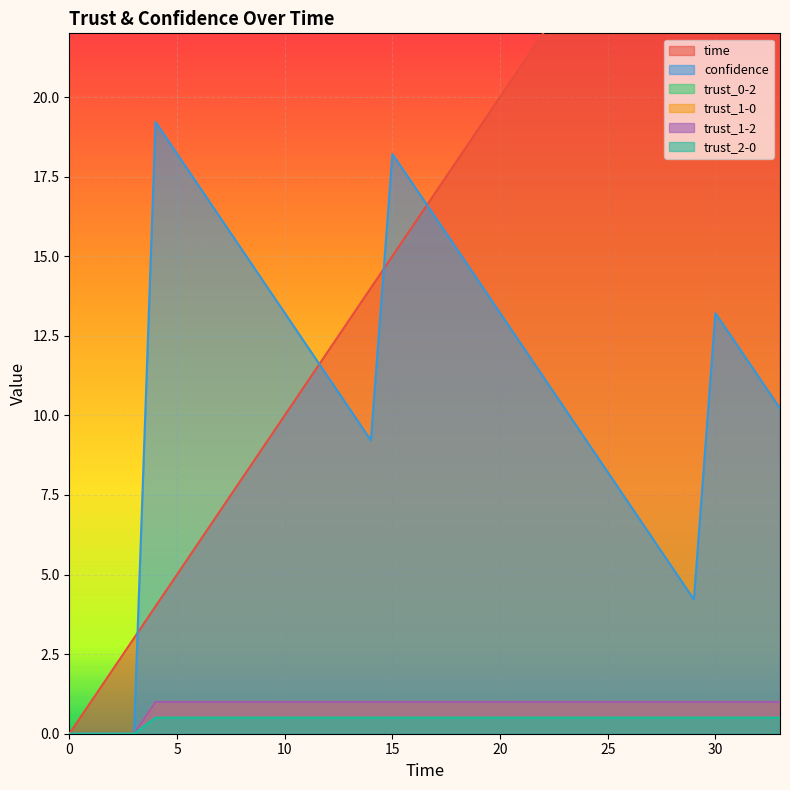

What is the sum of the trust_0-2 values at 20 and 26?

1.0